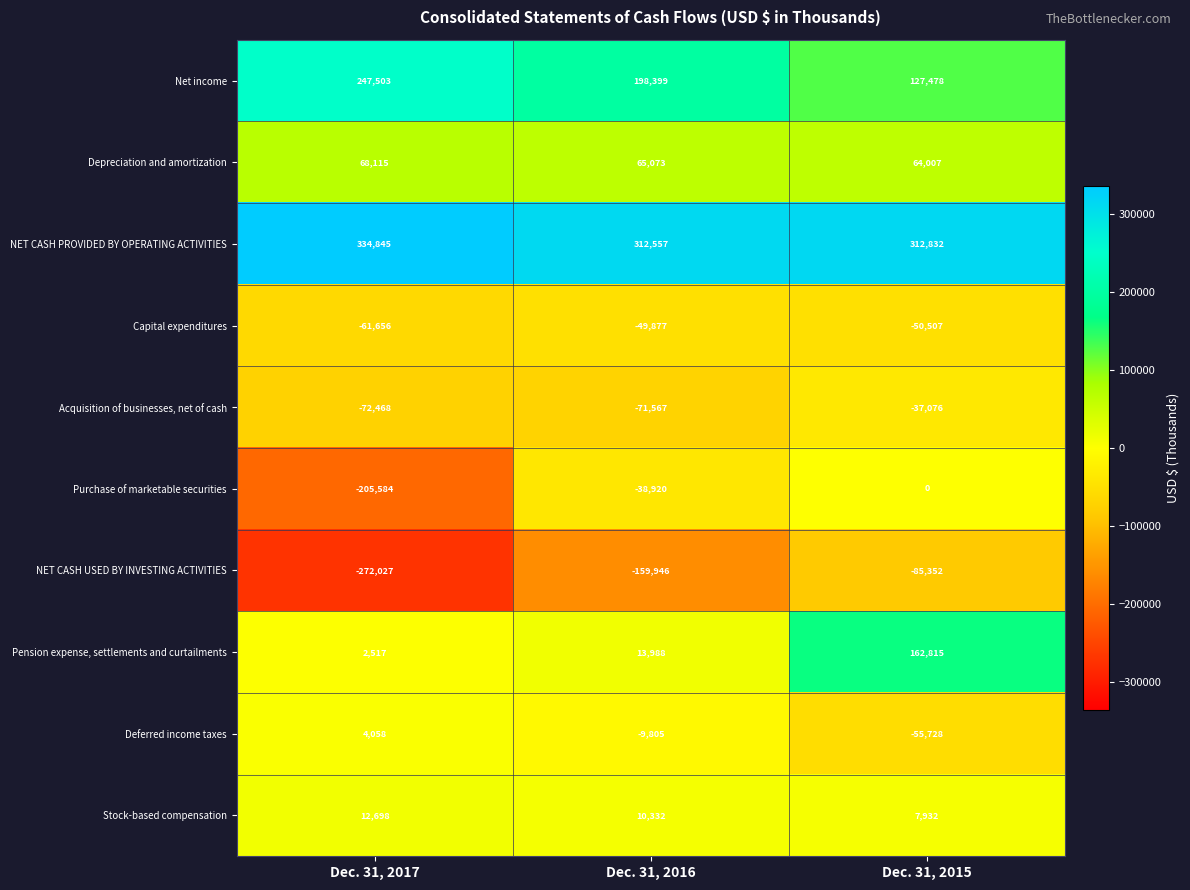

Which series has the largest total across all categories?

NET CASH PROVIDED BY OPERATING ACTIVITIES